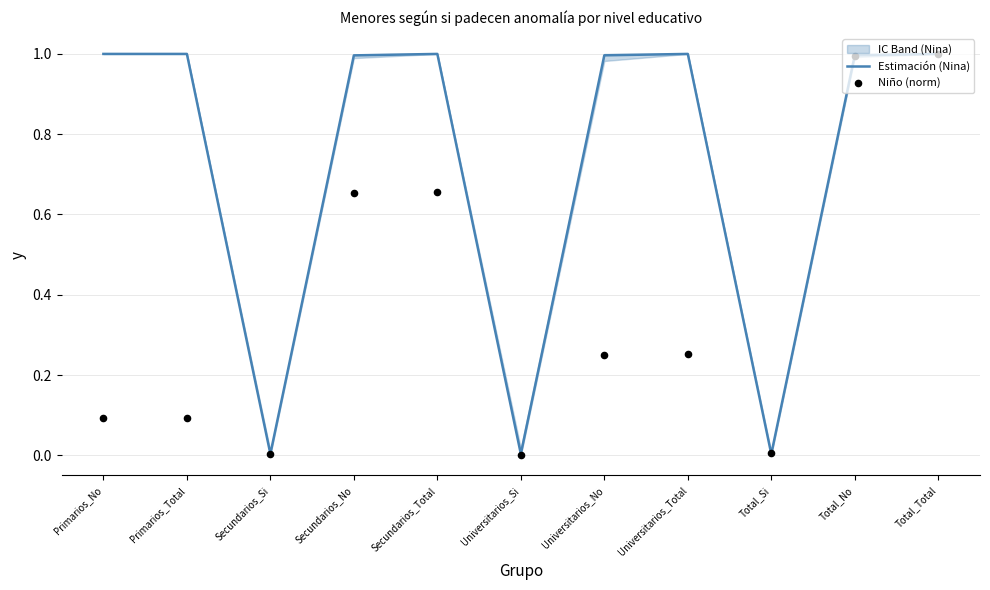

Which series has the largest total across all categories?

Estimación (Nina)